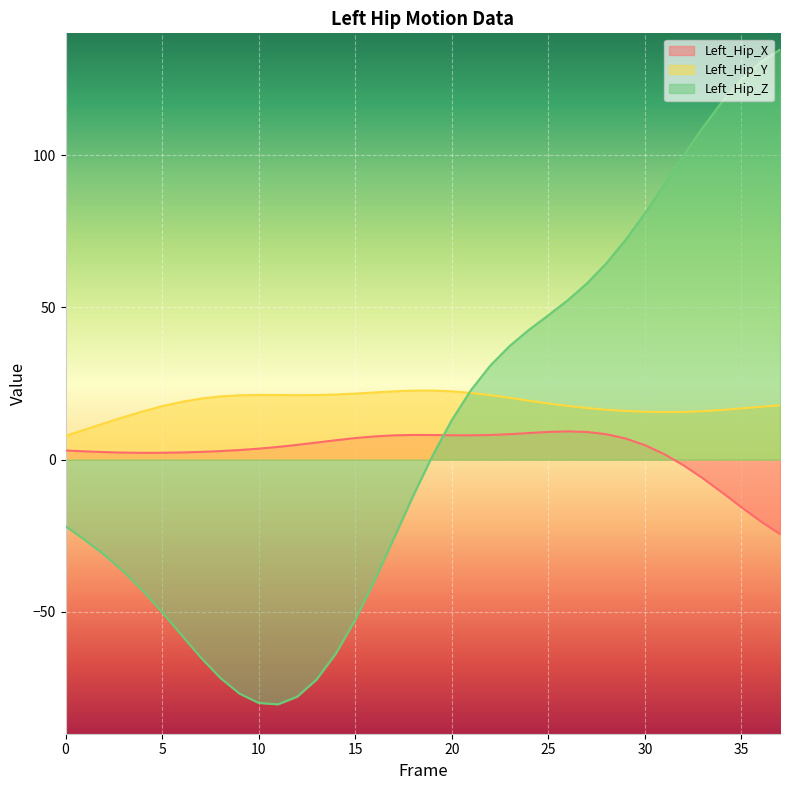

Between 13 and 18, which series saw the biggest shift?

Left_Hip_Z